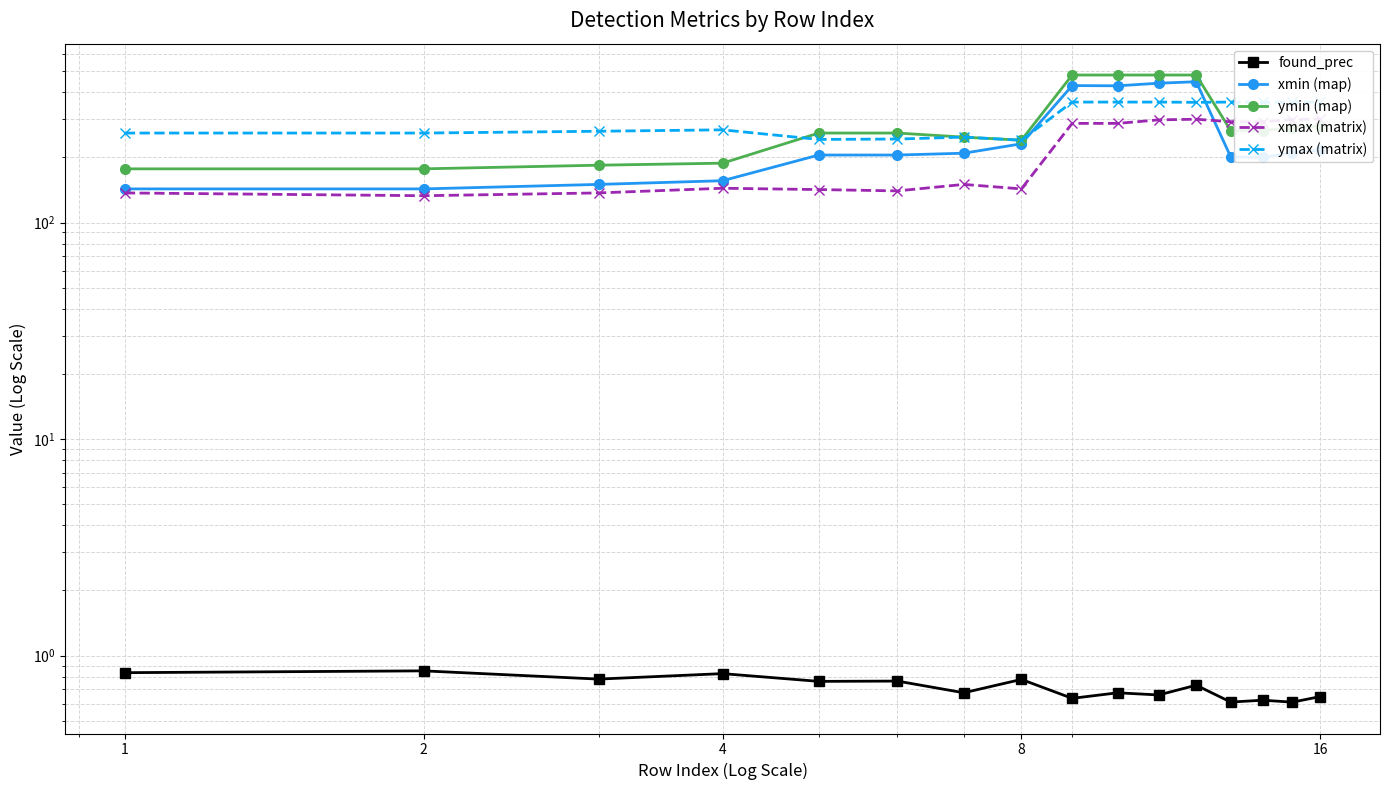

In ymax (matrix), how many points are lower than both neighbors (excluding endpoints)?

4